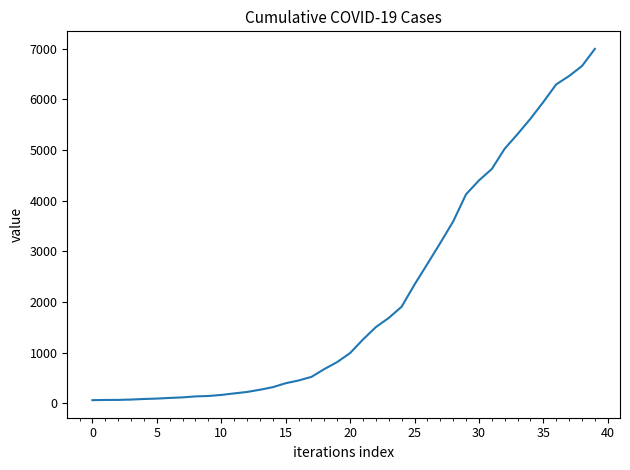

What is the maximum value shown in the chart?

6995